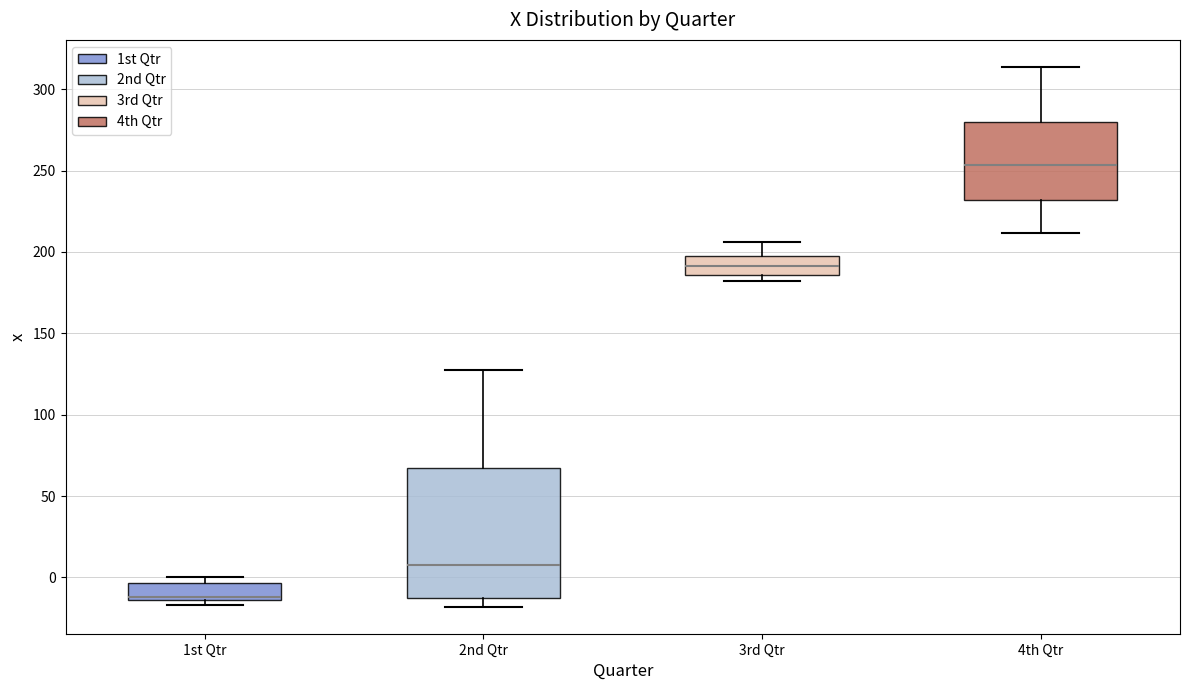

Reading left to right, transcribe this box plot: for each box, give where its median line is, the range the box spans, and where its two whiskers end, as read against the y-axis. The values are not printed on the chart, so give them approximately, as read against the axis.

1st Qtr: median -10, box -15 to -5, whiskers -15 (just below the box's lower edge) to 0
2nd Qtr: median 10, box -15 to 65, whiskers -20 to 125
3rd Qtr: median 190, box 185 to 195, whiskers 180 to 205
4th Qtr: median 255, box 230 to 280, whiskers 210 to 315